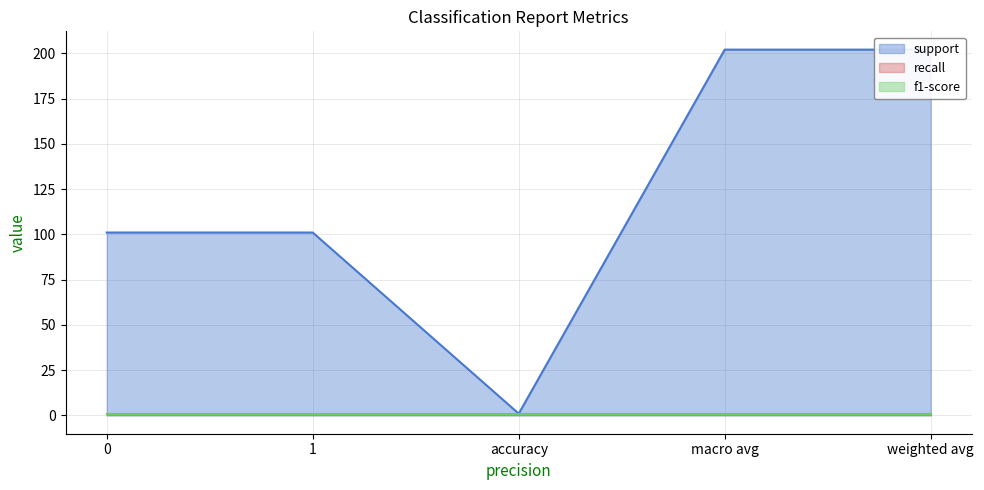

Which series has the largest total across all categories?

support